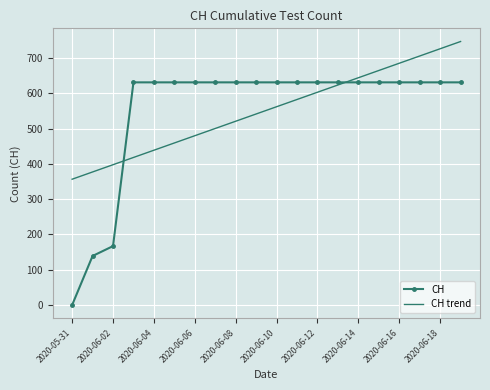

What is the maximum value shown in the chart?

746.7